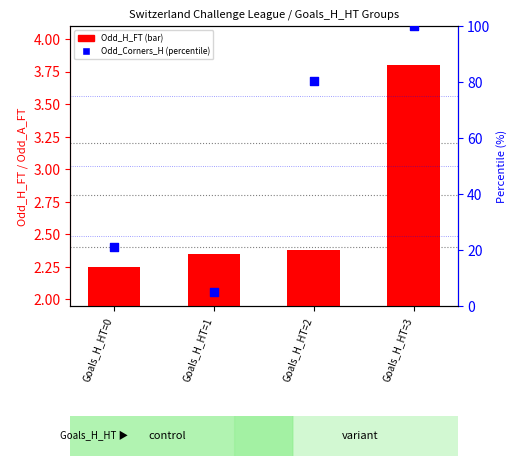

Is the value of Odd_H_FT (transformed count) at Goals_H_HT=1 greater than the value of Odd_Corners_H (percentile rank) at Goals_H_HT=2?

No